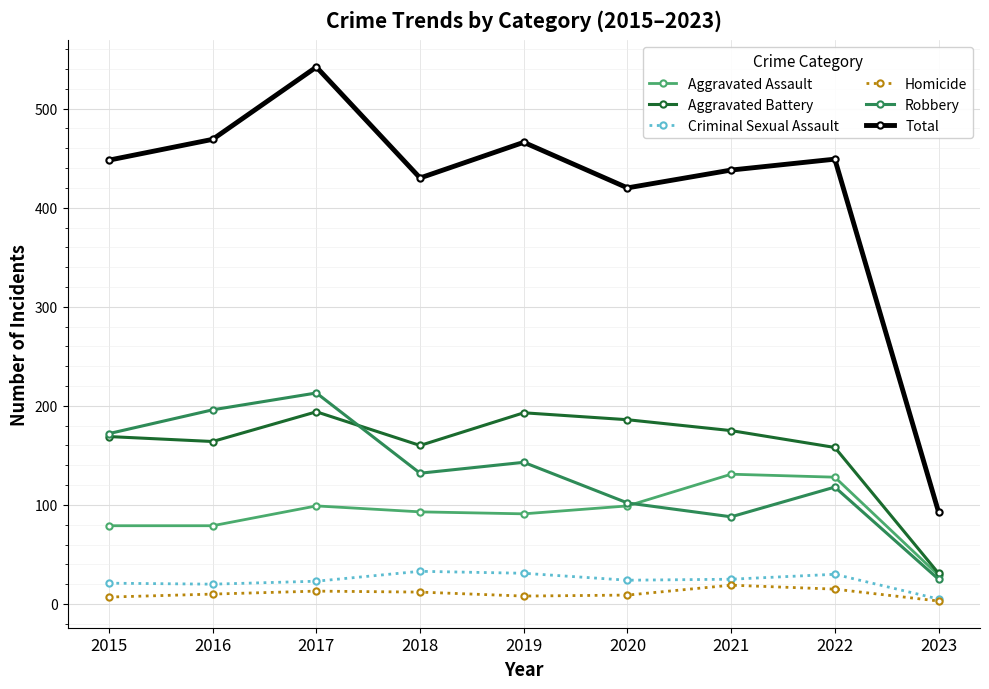

What is the sum of all Total values?

3755